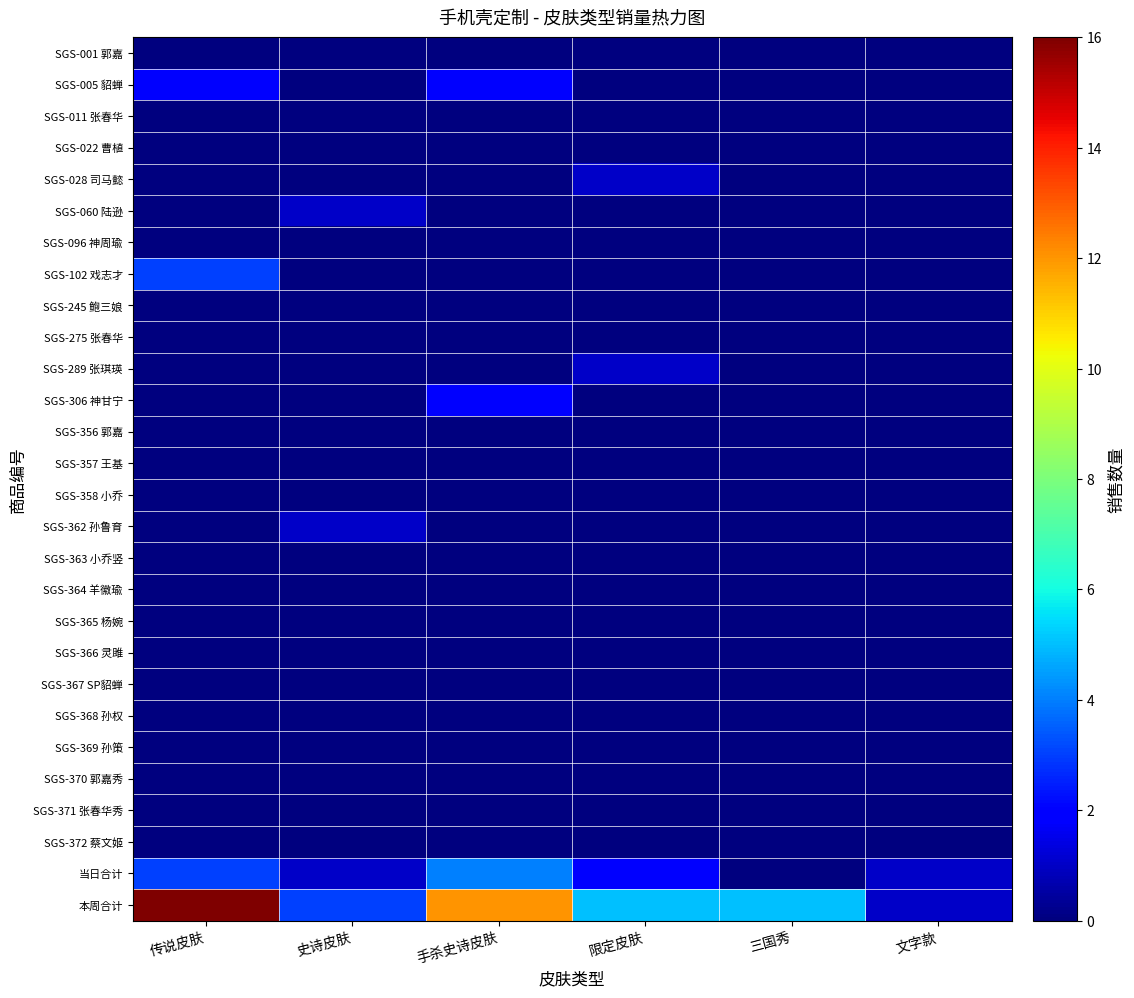

List the series in order of their peak value, lowest first.

SGS-001 郭嘉, SGS-011 张春华, SGS-022 曹植, SGS-096 神周瑜, SGS-245 鲍三娘, SGS-275 张春华, SGS-356 郭嘉, SGS-357 王基, SGS-358 小乔, SGS-363 小乔竖, SGS-364 羊徽瑜, SGS-365 杨婉, SGS-366 灵雎, SGS-367 SP貂蝉, SGS-368 孙权, SGS-369 孙策, SGS-370 郭嘉秀, SGS-371 张春华秀, SGS-372 蔡文姬, SGS-028 司马懿, SGS-060 陆逊, SGS-289 张琪瑛, SGS-362 孙鲁育, SGS-005 貂蝉, SGS-306 神甘宁, SGS-102 戏志才, 当日合计, 本周合计